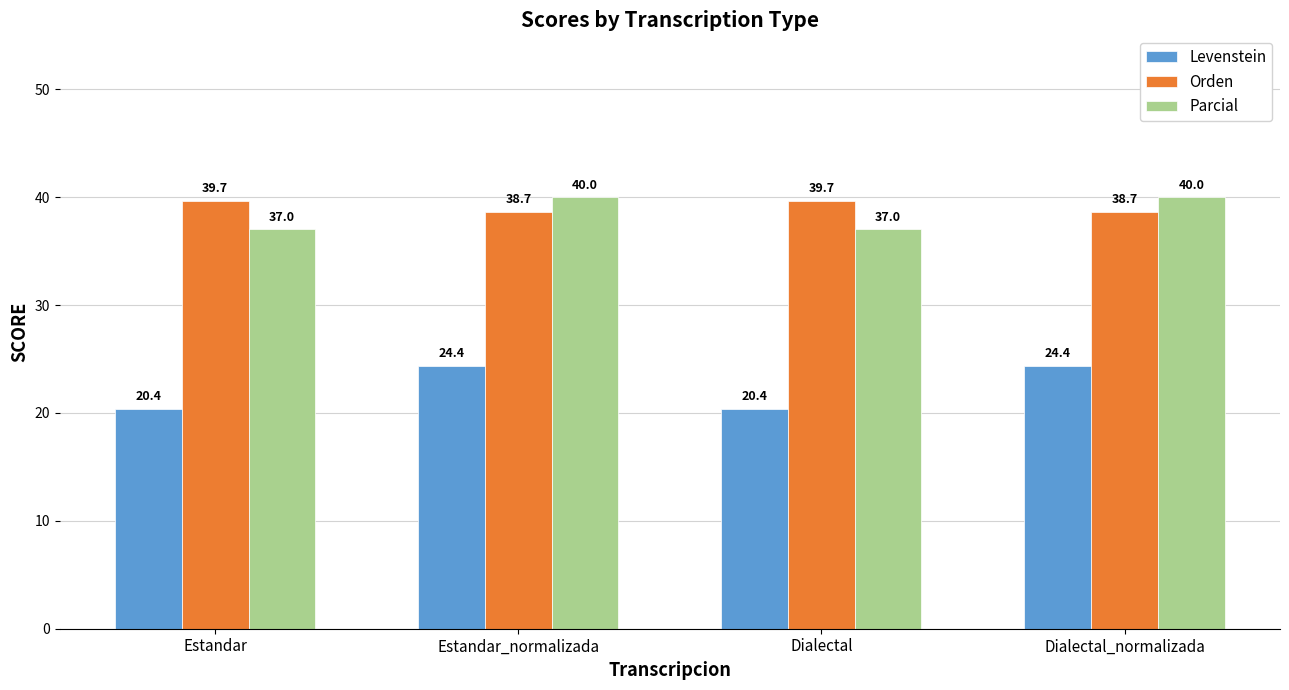

Count the Orden values in the range 38 to 39.

2